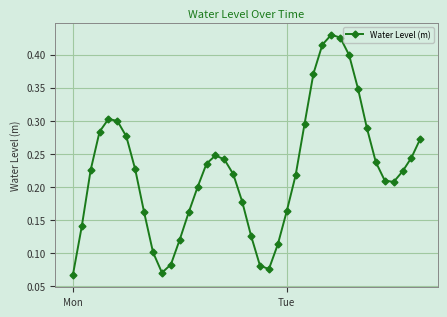

How many points are higher than both their immediate neighbors (excluding endpoints)?

3